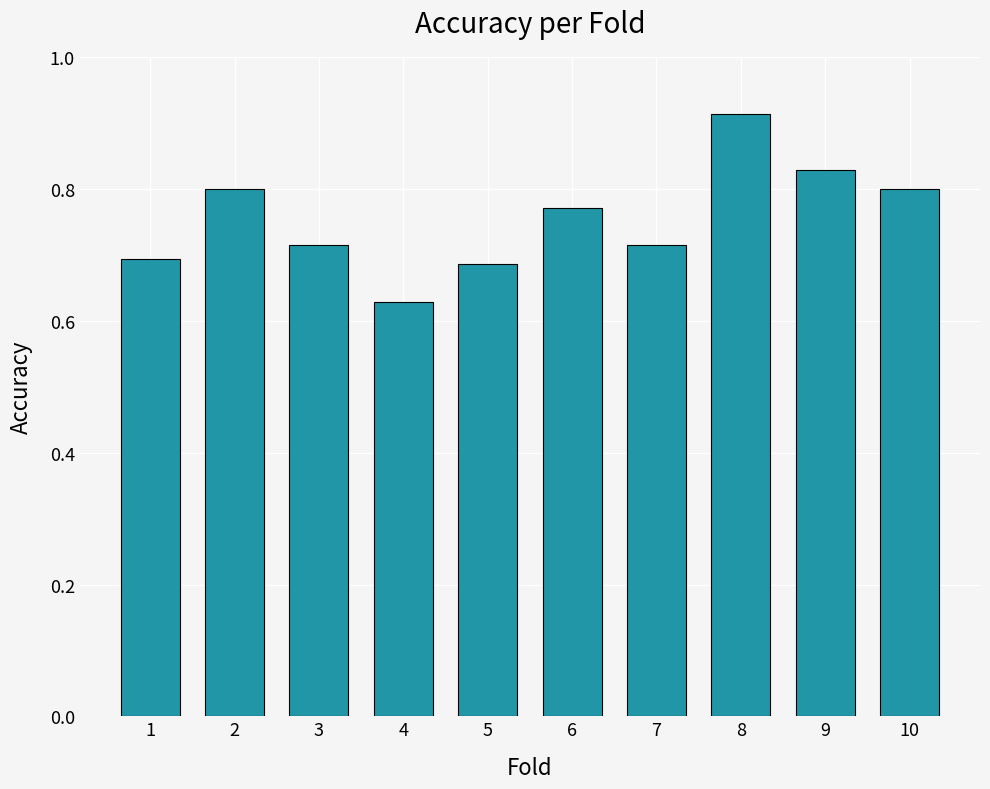

What is the sum of all values?

7.6